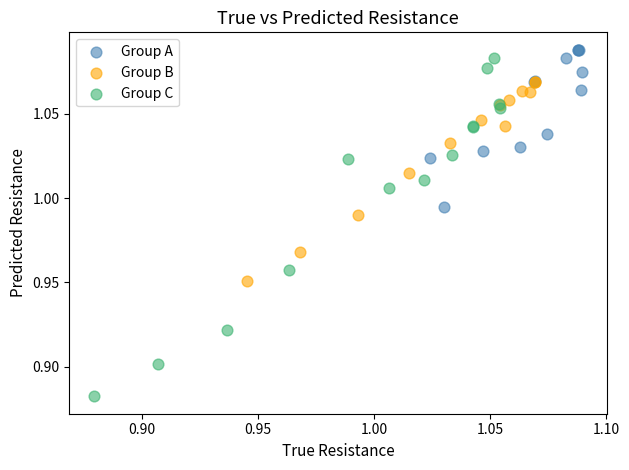

Which series reaches the minimum Y coordinate?

Group C